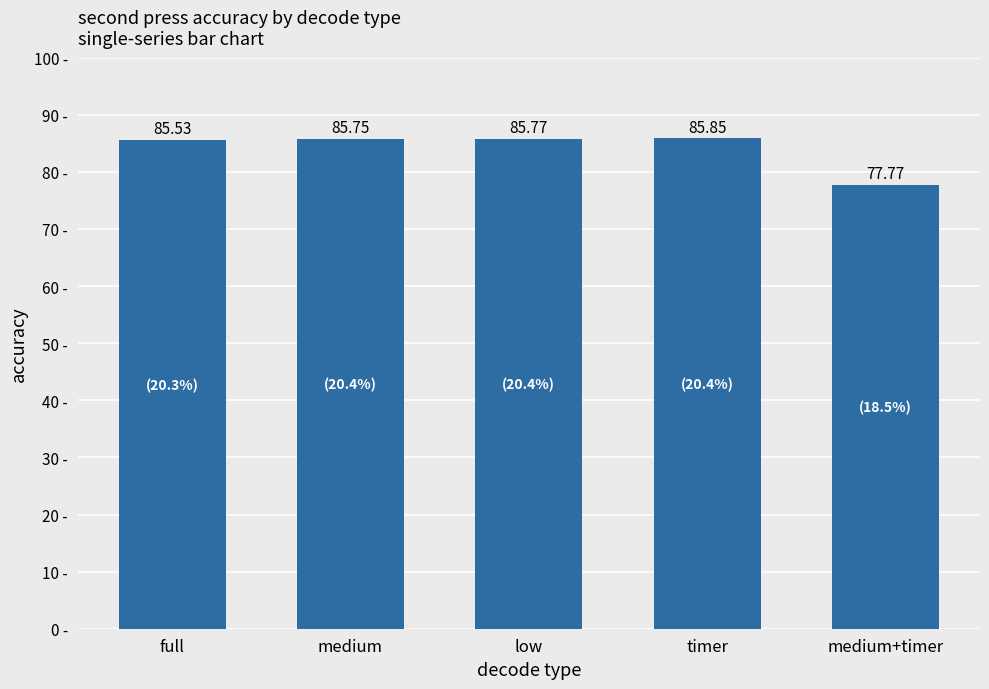

Rank the categories by value from lowest to highest.

medium+timer, full, medium, low, timer